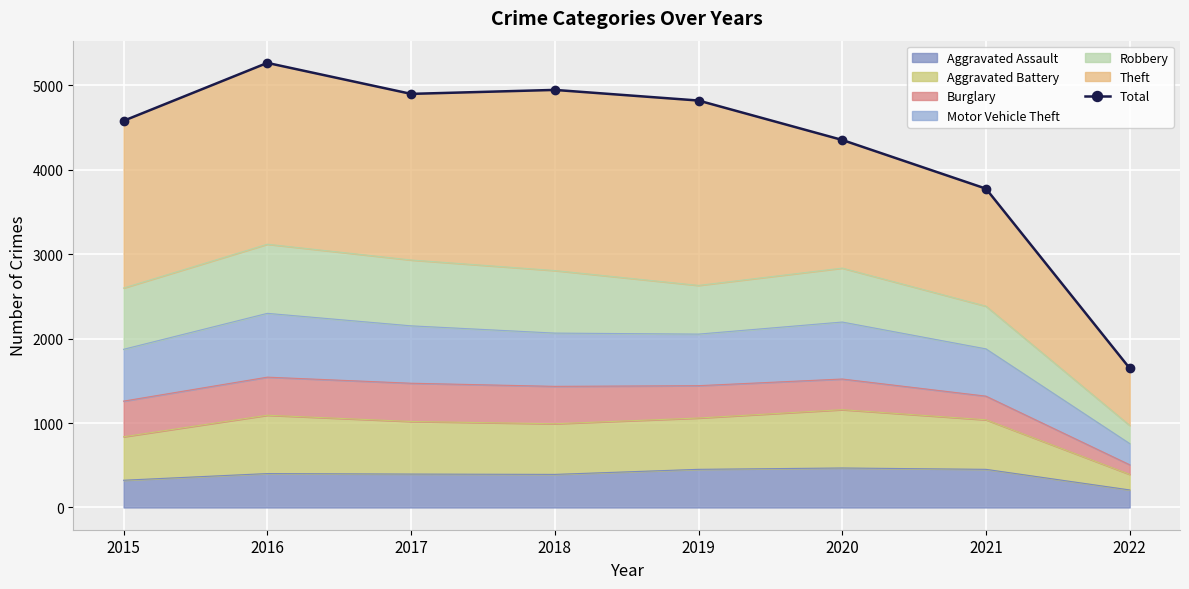

How many lines are shown in the chart?

1